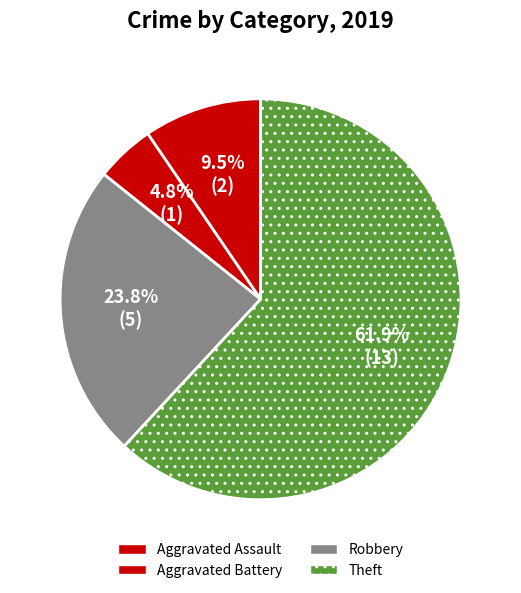

How many slices are in this pie chart?

4